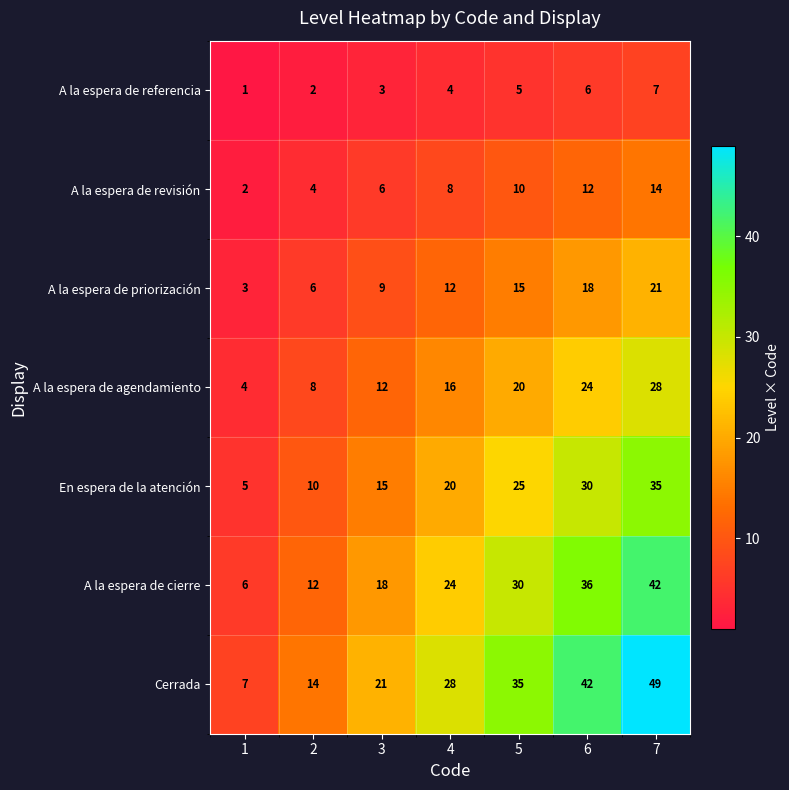

What is the approximate value of A la espera de referencia at 7?

7